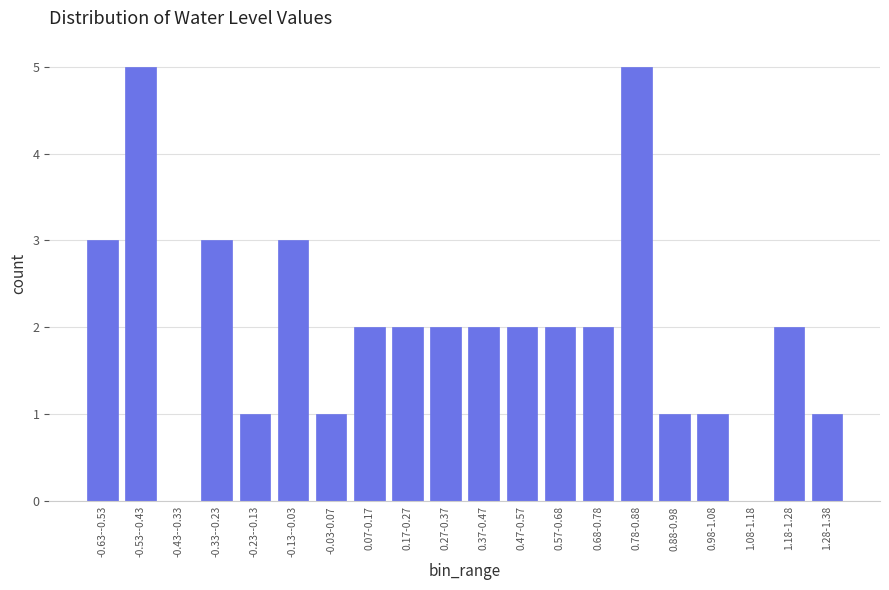

Reading left to right, extract all data points from this chart.

-0.63--0.53=3	-0.53--0.43=5	-0.43--0.33=0	-0.33--0.23=3	-0.23--0.13=1	-0.13--0.03=3	-0.03-0.07=1	0.07-0.17=2	0.17-0.27=2	0.27-0.37=2	0.37-0.47=2	0.47-0.57=2	0.57-0.68=2	0.68-0.78=2	0.78-0.88=5	0.88-0.98=1	0.98-1.08=1	1.08-1.18=0	1.18-1.28=2	1.28-1.38=1